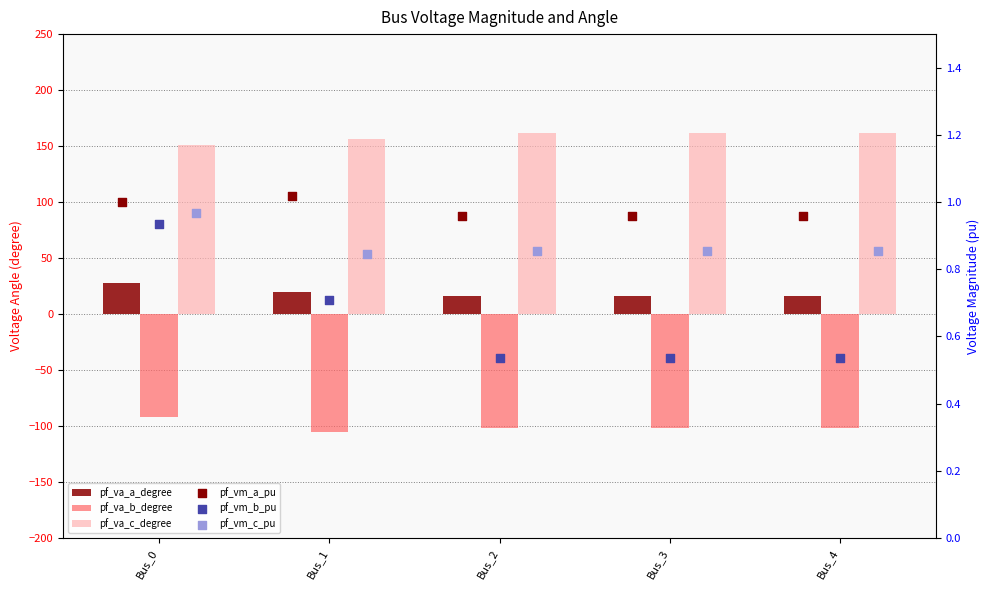

What are all the series names shown in the legend?

pf_va_a_degree, pf_va_b_degree, pf_va_c_degree, pf_vm_a_pu, pf_vm_b_pu, pf_vm_c_pu